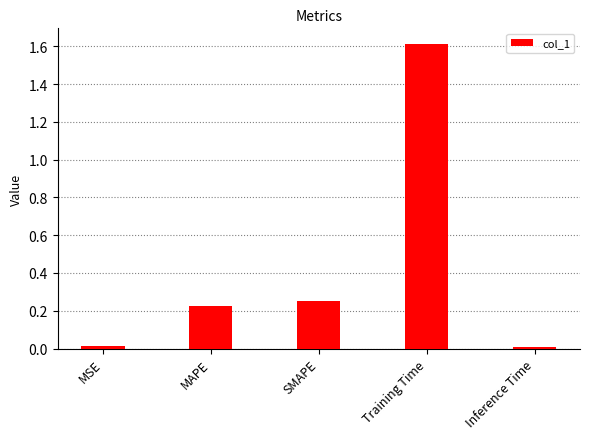

Which category has the highest value across all series?

Training Time